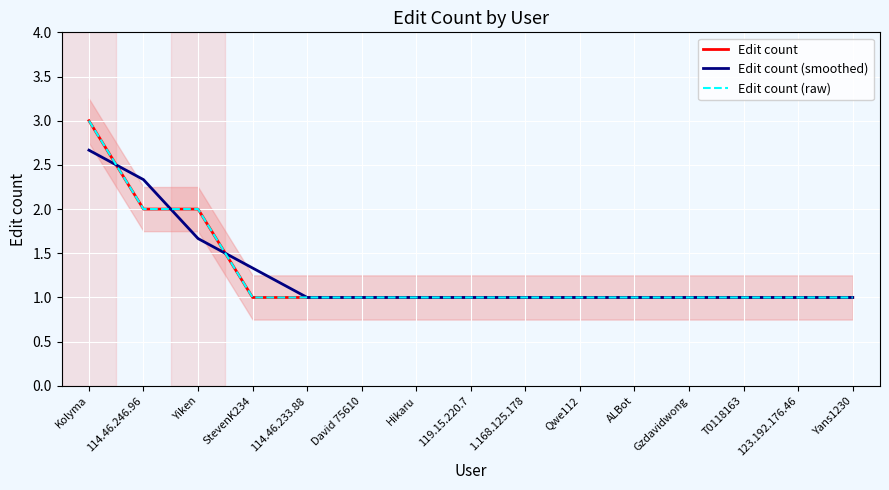

True or false: Edit count (smoothed) has more than 0 interior local peaks.

False